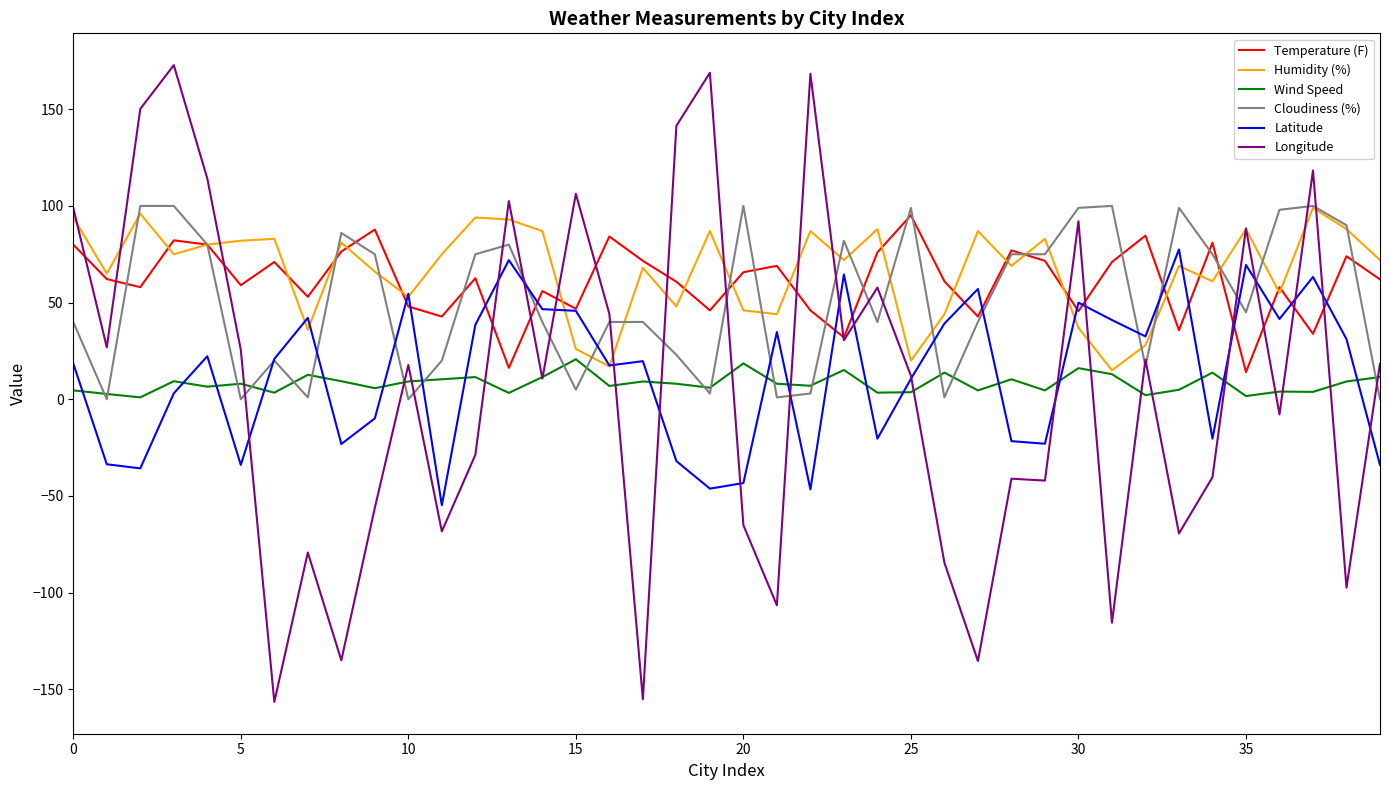

What is the maximum value shown in the chart?

172.8